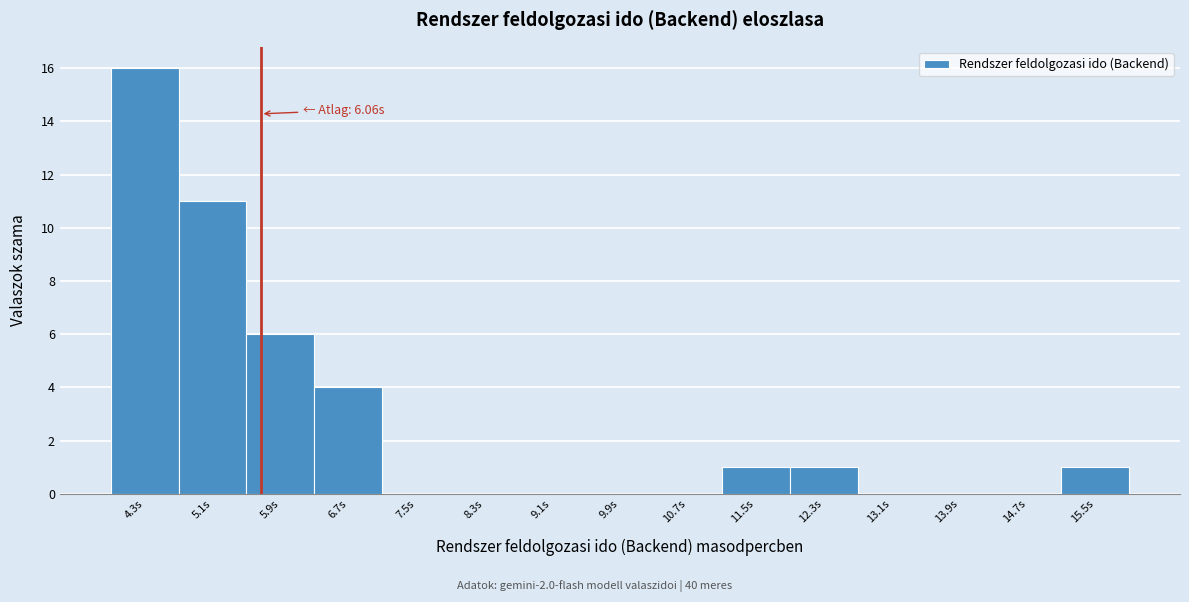

Reading left to right, transcribe all the data shown in this chart.

4.3s=16	5.1s=11	5.9s=6	6.7s=4	7.5s=0	8.3s=0	9.1s=0	9.9s=0	10.7s=0	11.5s=1	12.3s=1	13.1s=0	13.9s=0	14.7s=0	15.5s=1